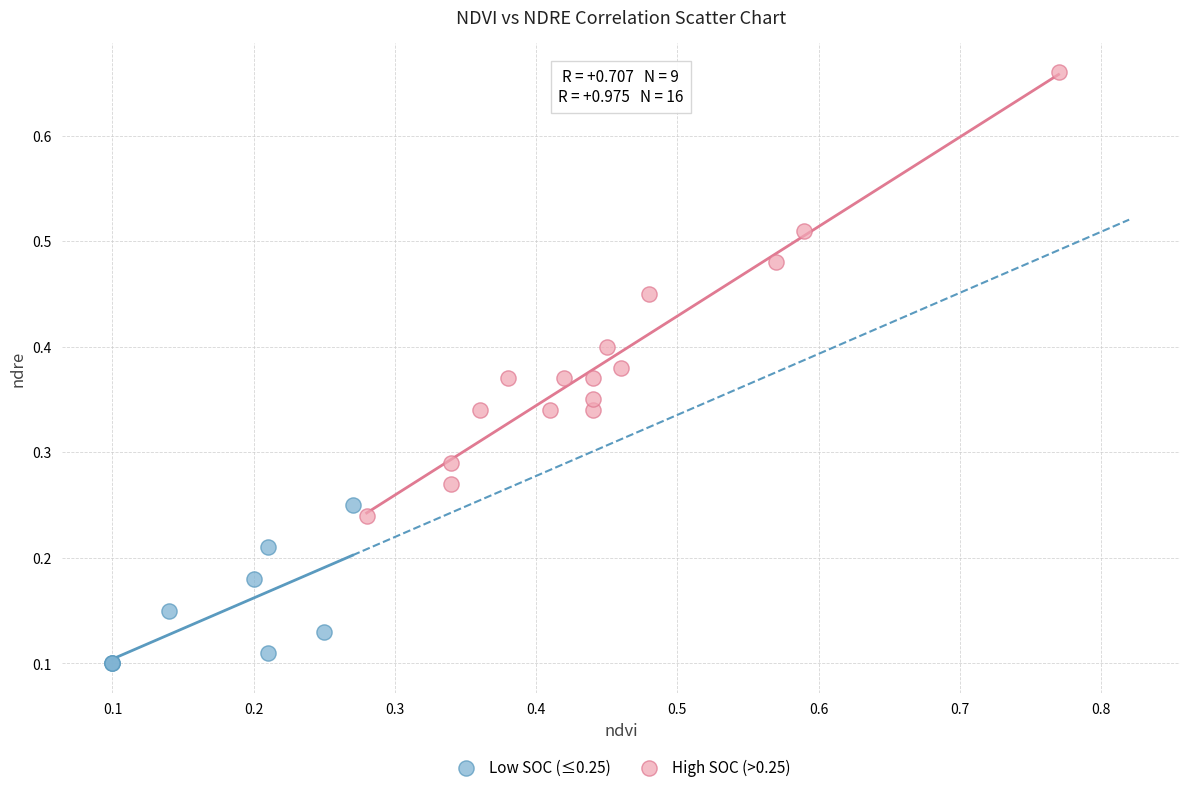

Which series contains the highest Y value?

High SOC (>0.25)